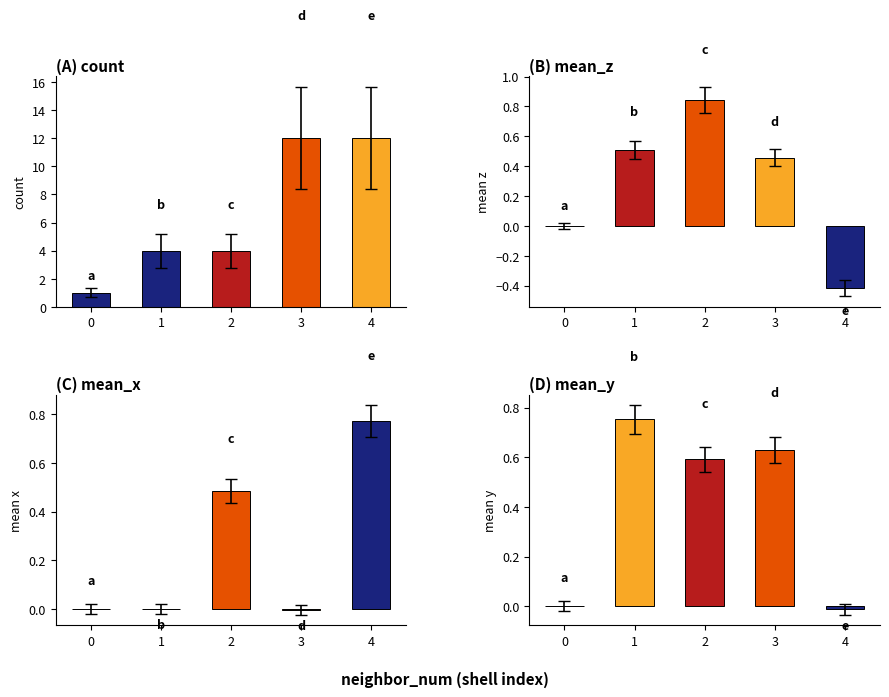

Reading left to right, what are all the values shown in this chart?

count: 0=1.0	1=4.0	2=4.0	3=12.0	4=12.0
mean_z: 0=0.0	1=0.5	2=0.8	3=0.5	4=-0.4
mean_x: 0=0.0	1=-0.0	2=0.5	3=-0.0	4=0.8
mean_y: 0=0.0	1=0.8	2=0.6	3=0.6	4=-0.0